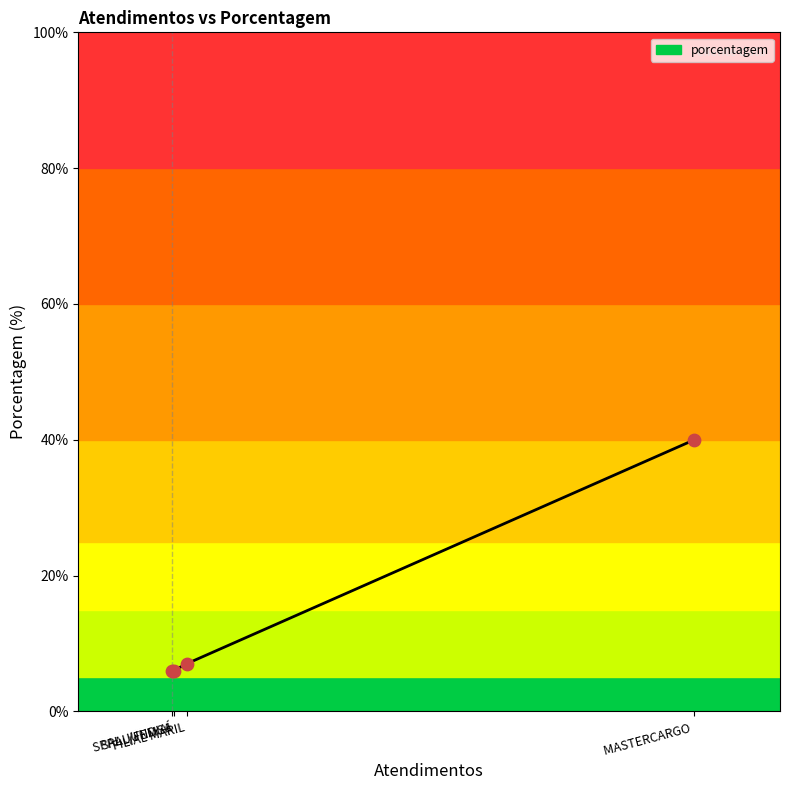

What is the ratio of the value at SPAL JUNDIAÍ to the value at SPAL/FEMSA?

5.7